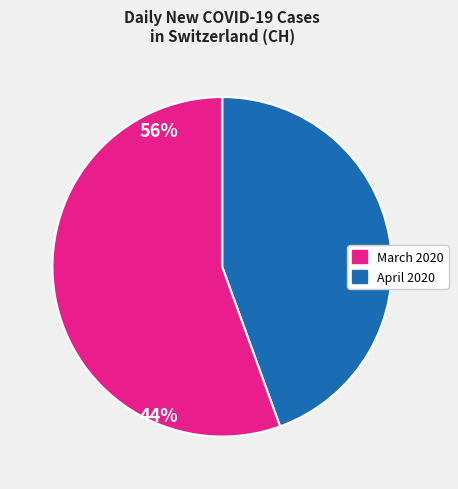

Is there a majority slice in this chart?

Yes